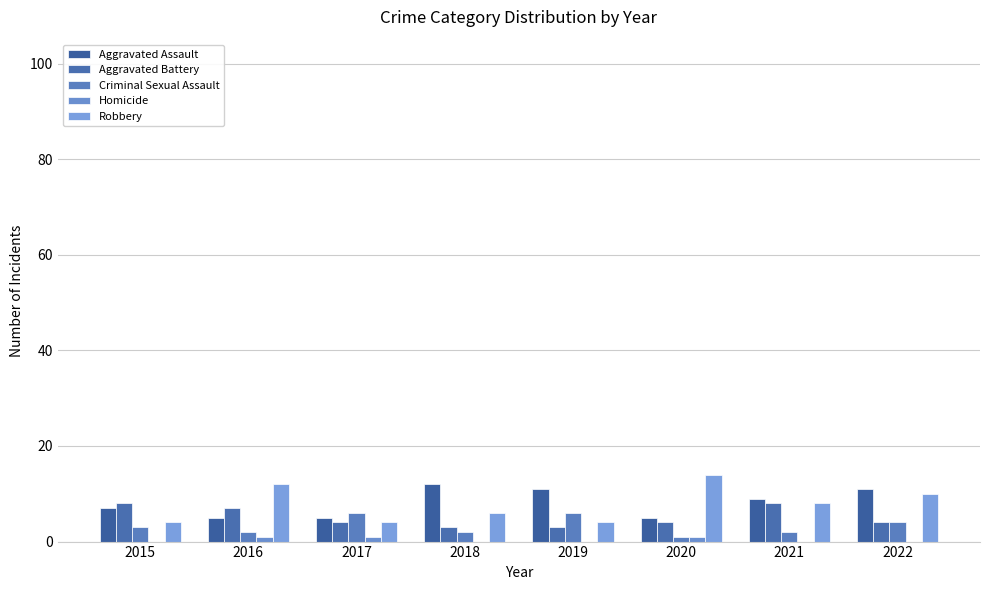

What is the value of the Aggravated Battery bar at the 2nd from the left?

7